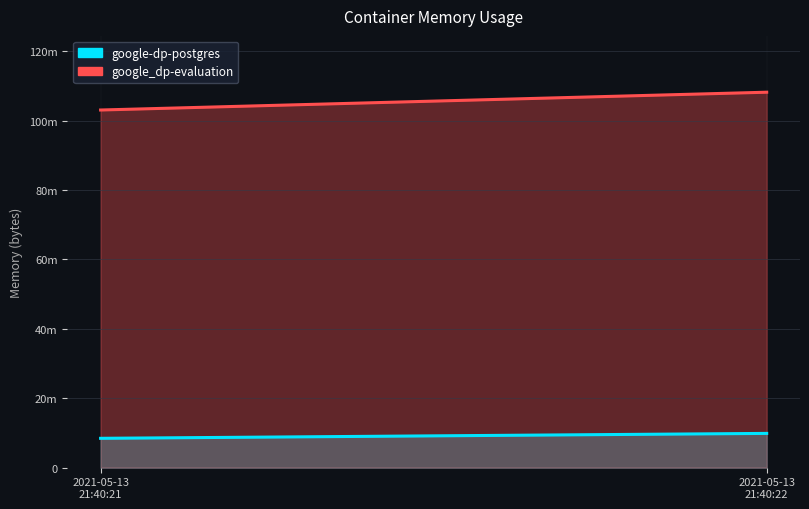

The value of google_dp-evaluation at 2021-05-13T21:40:21 is 103043072. True or false?

True